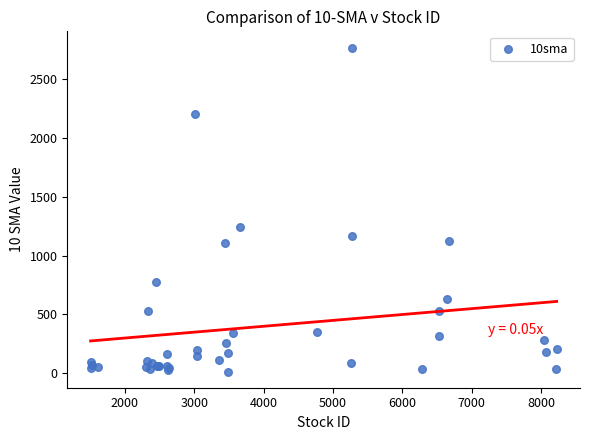

What Y value in the scatter plot is closest to 1390?

1244.0